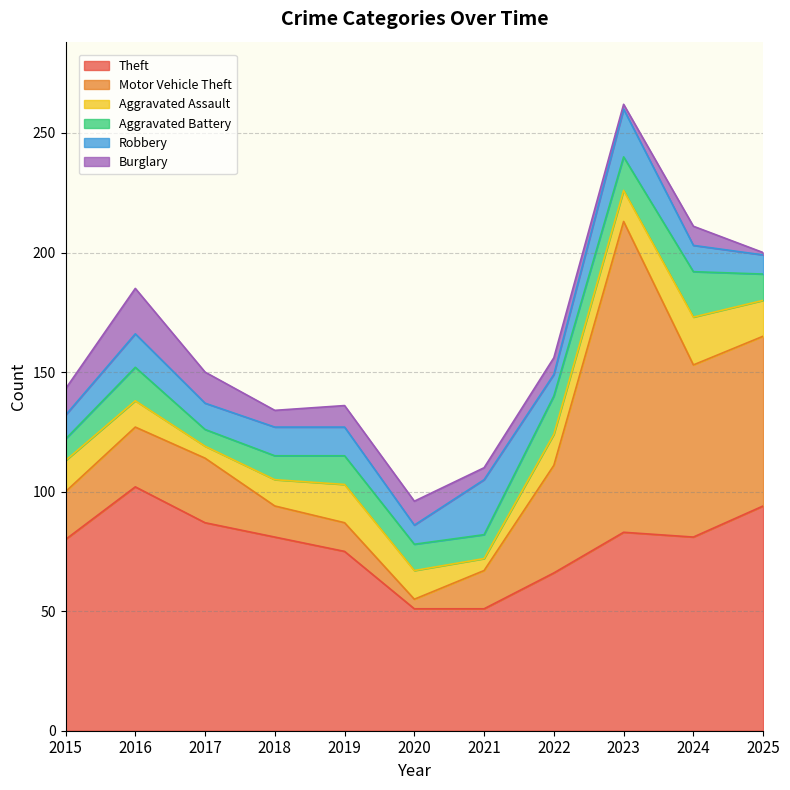

What is the difference between the highest and lowest values at 2016?

91